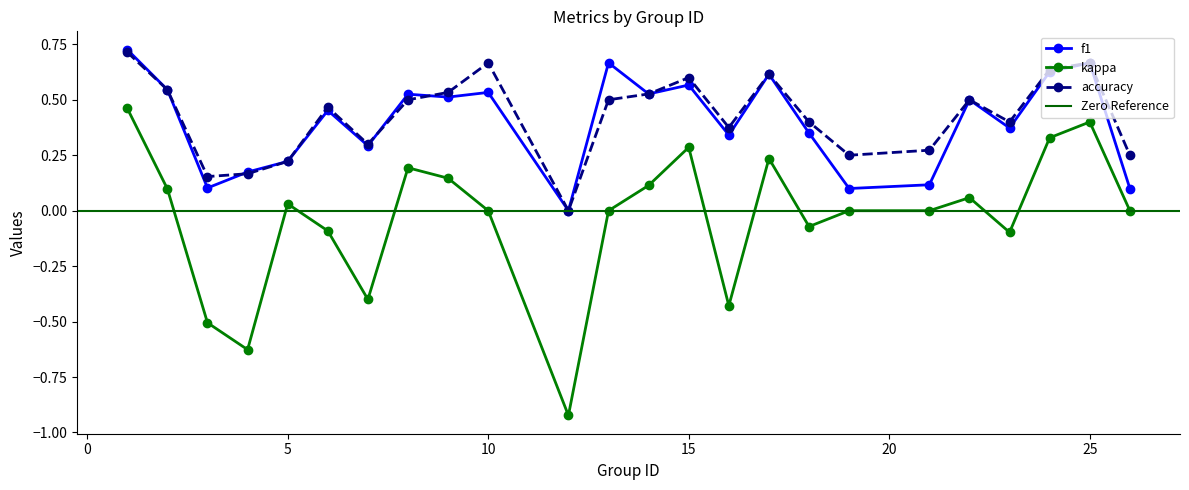

What is the total value across all series at 25?

1.7